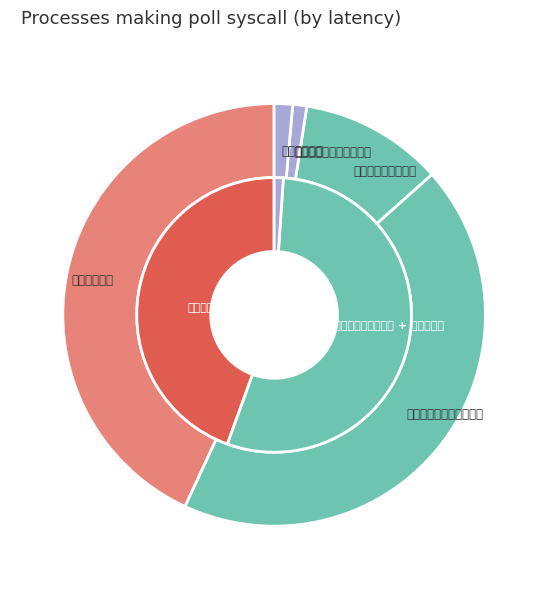

Count the number of slices in the pie.

5